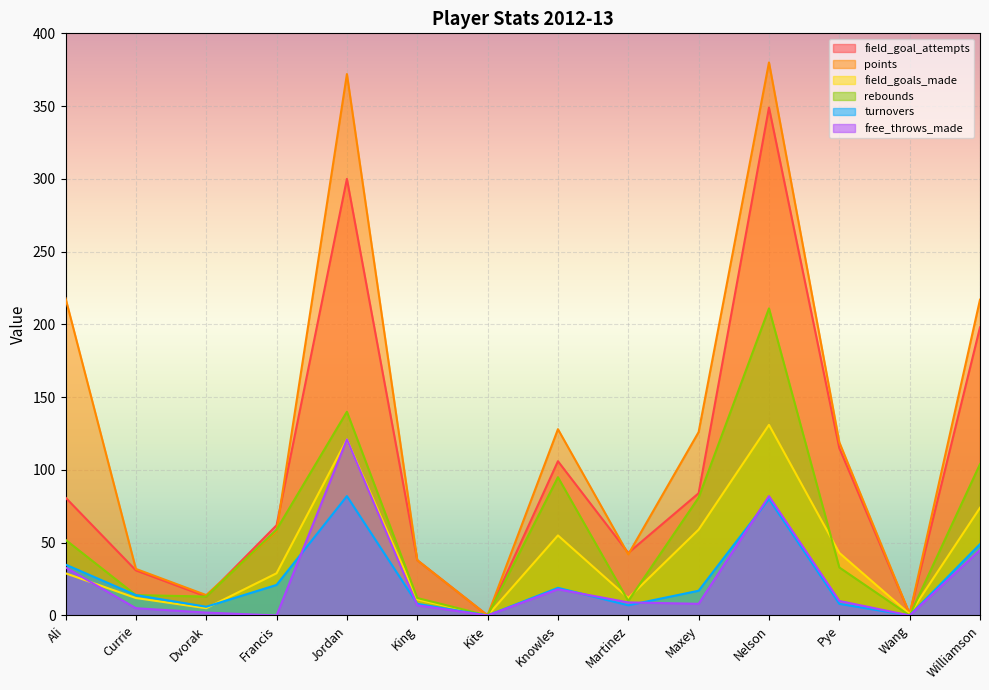

What is the difference between the field_goals_made values at Dvorak and Francis?

24